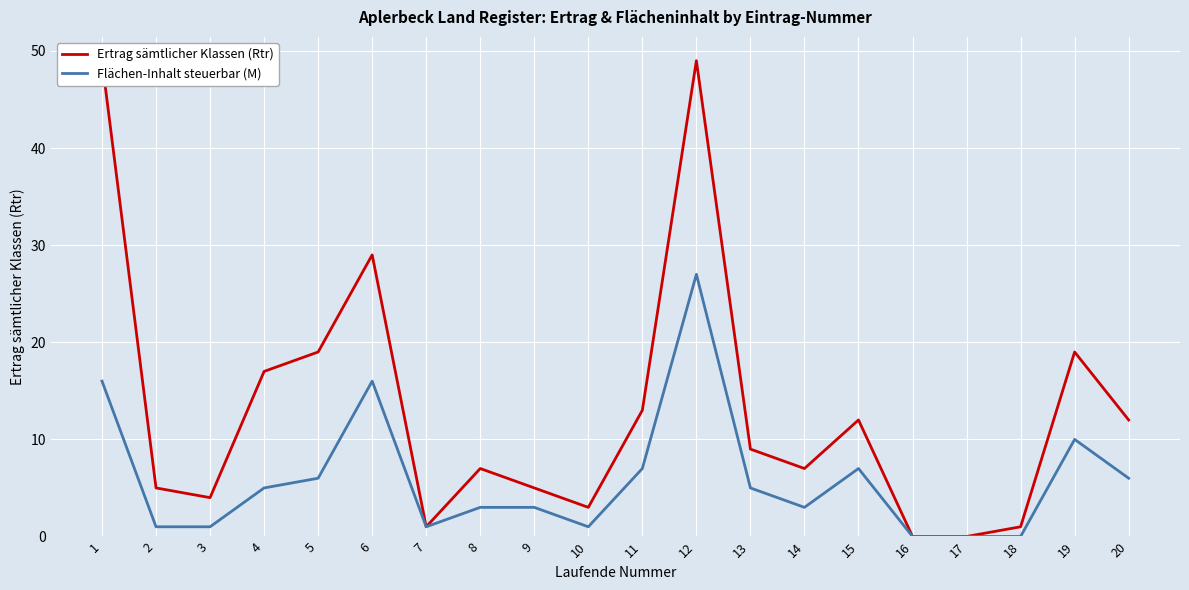

How many lines are shown in the chart?

2